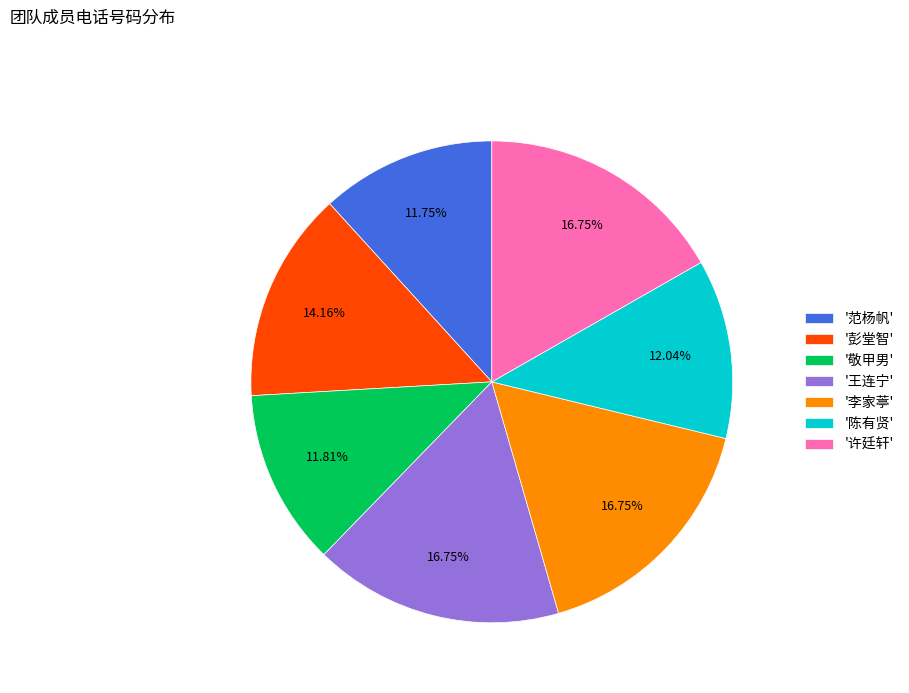

Count the number of slices in the pie.

7